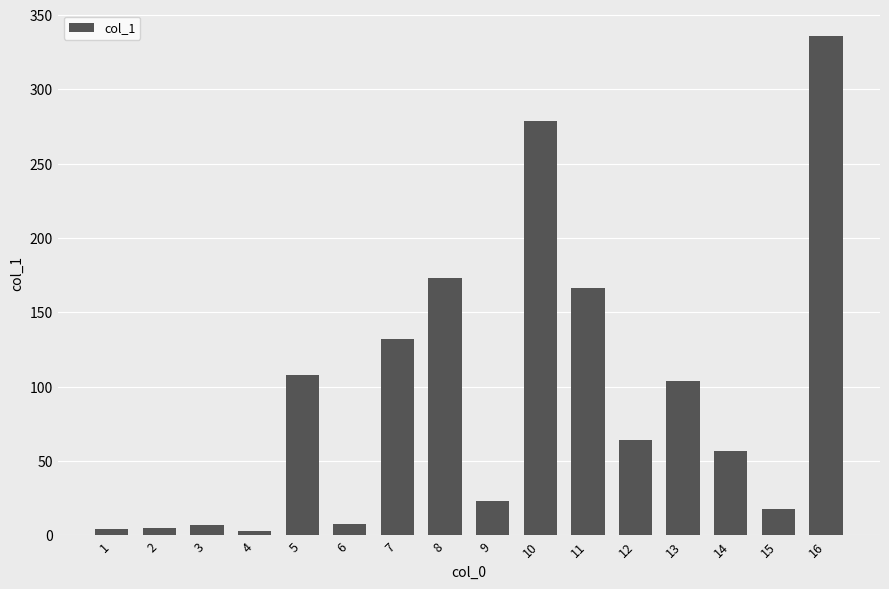

How many data points are less than 64?

8